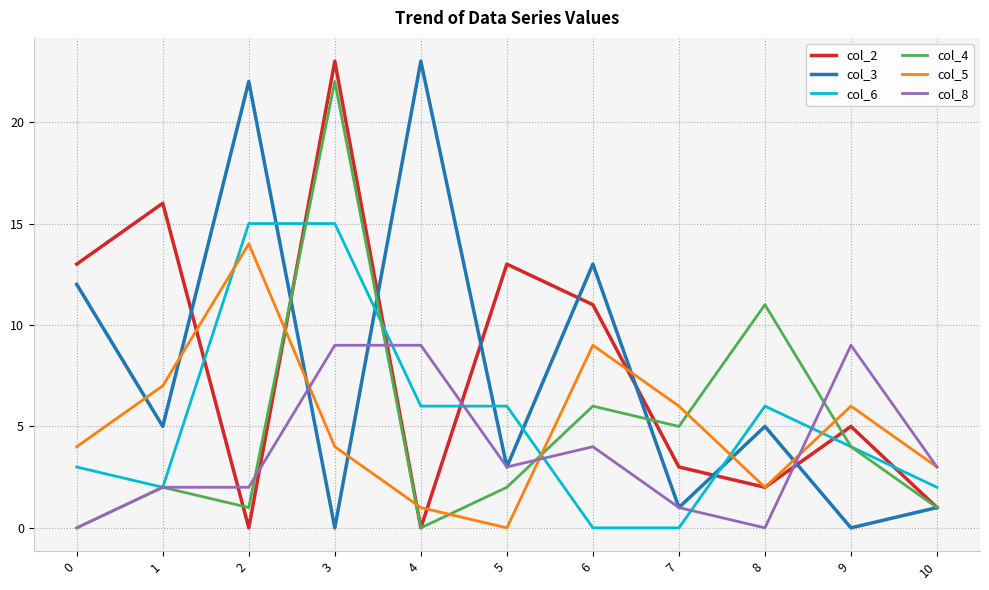

Between 0 and 9, which series saw the biggest shift?

col_3